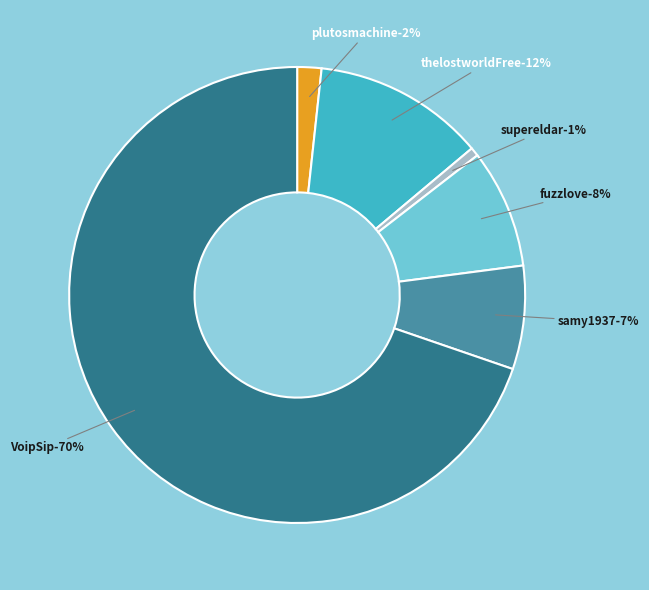

What percentage is NOT represented by thelostworldFree?

87.8%